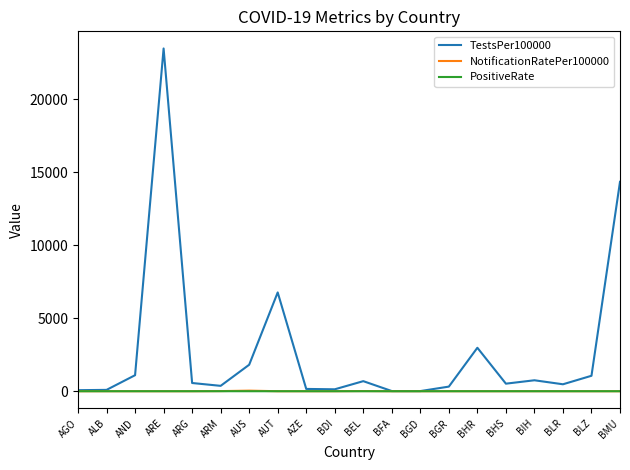

The value of NotificationRatePer100000 at BFA is 0.0. True or false?

True